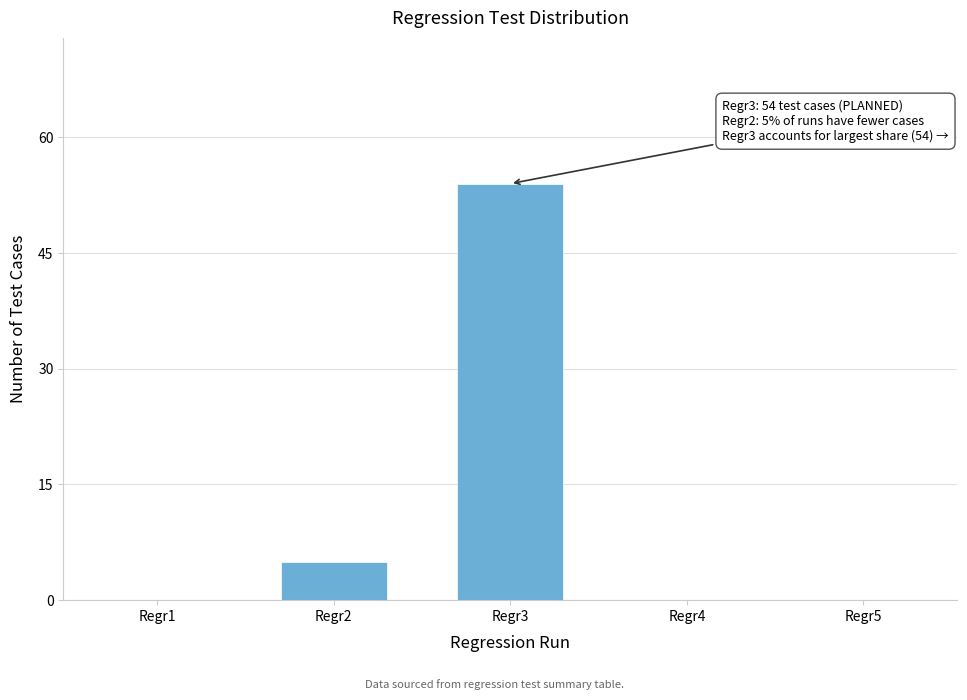

Reading left to right, what are all the values shown in this chart?

Regr1=0	Regr2=5	Regr3=54	Regr4=0	Regr5=0